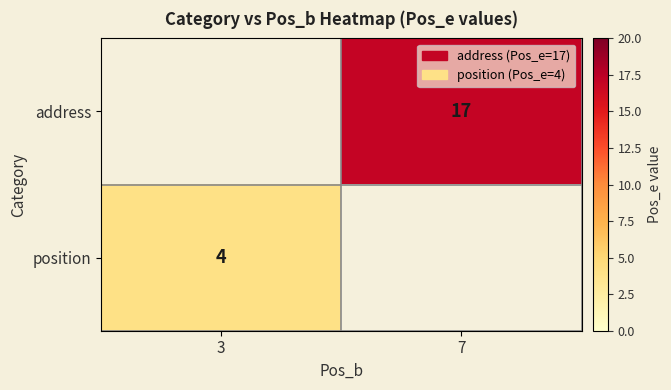

The address series shows 17 at 7. True or false?

True